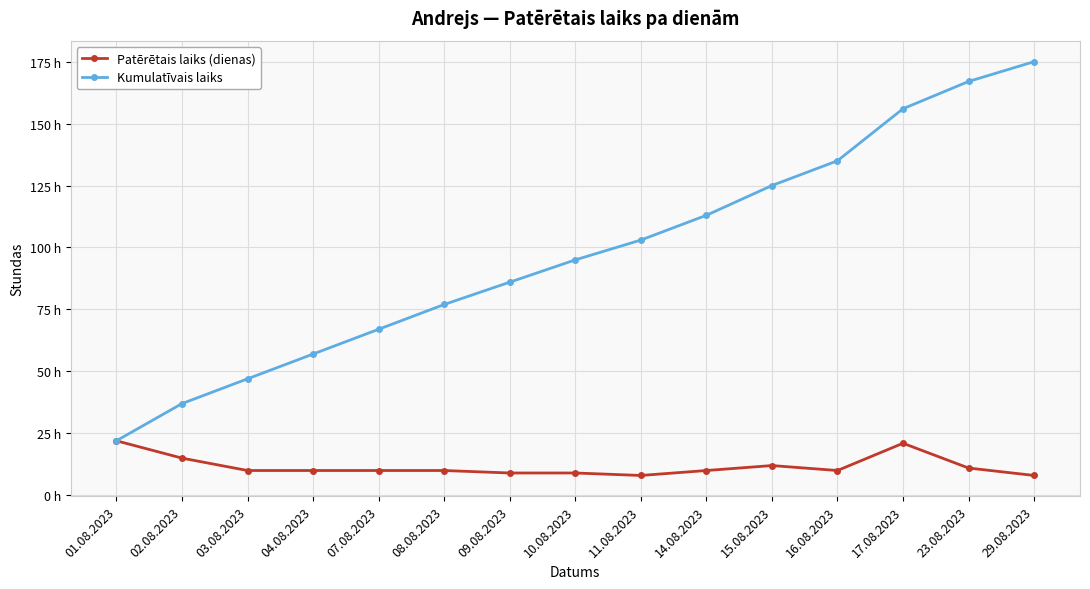

What is the difference between the second highest and second lowest values in the Kumulatīvais laiks series?

130